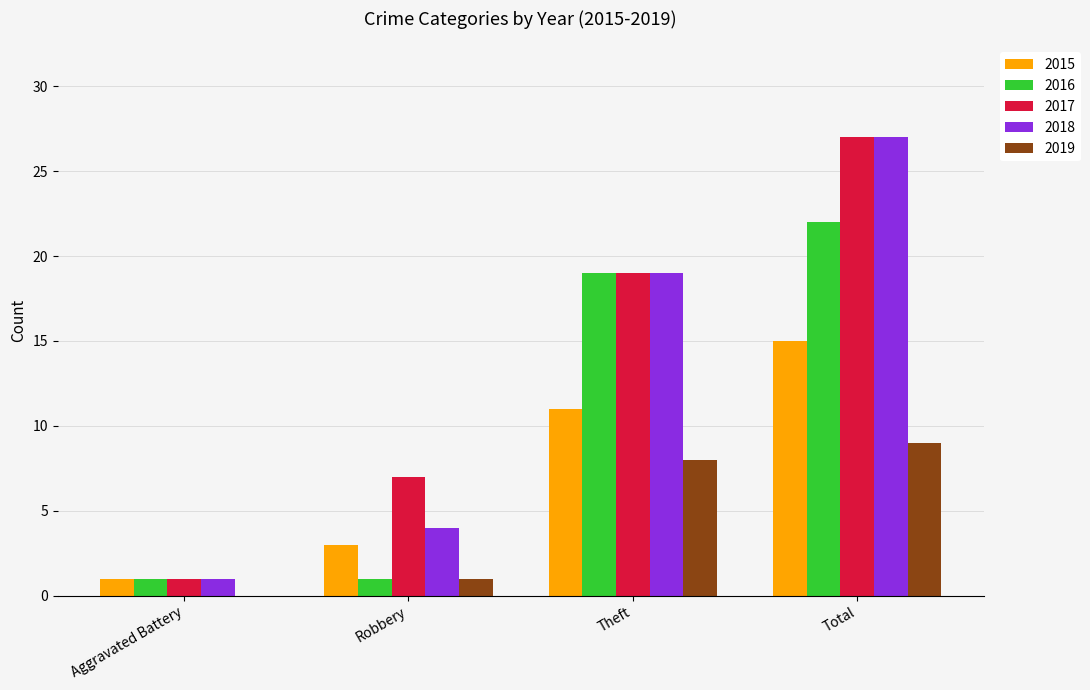

At which category is the sum across all series the highest?

Total